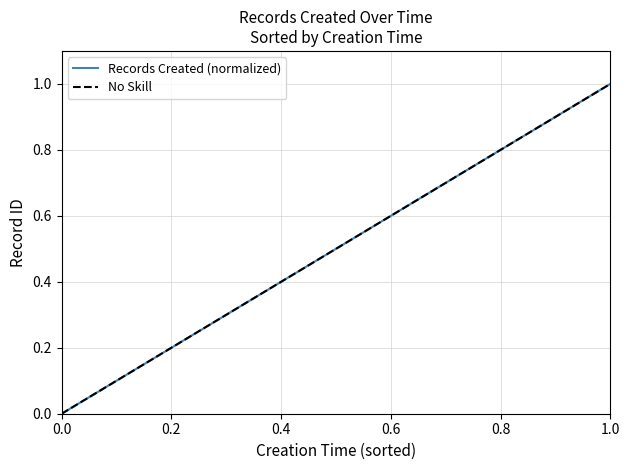

Does the chart display data point markers on the line(s)?

No